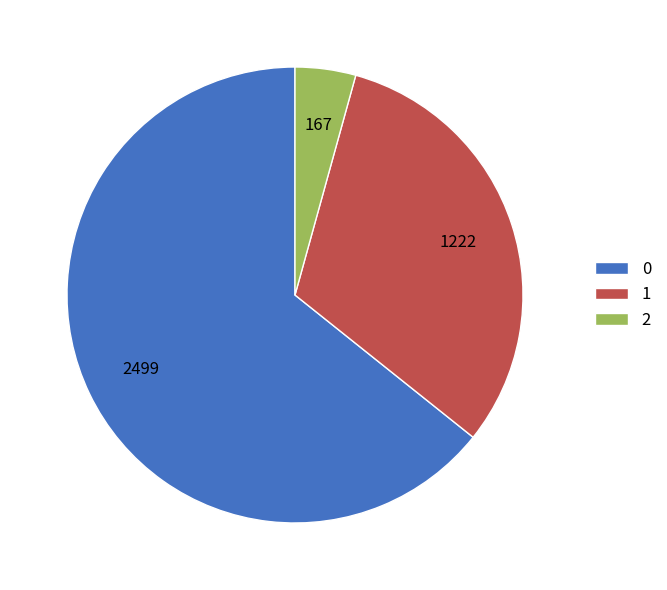

Rank the categories by value from highest to lowest.

0, 1, 2